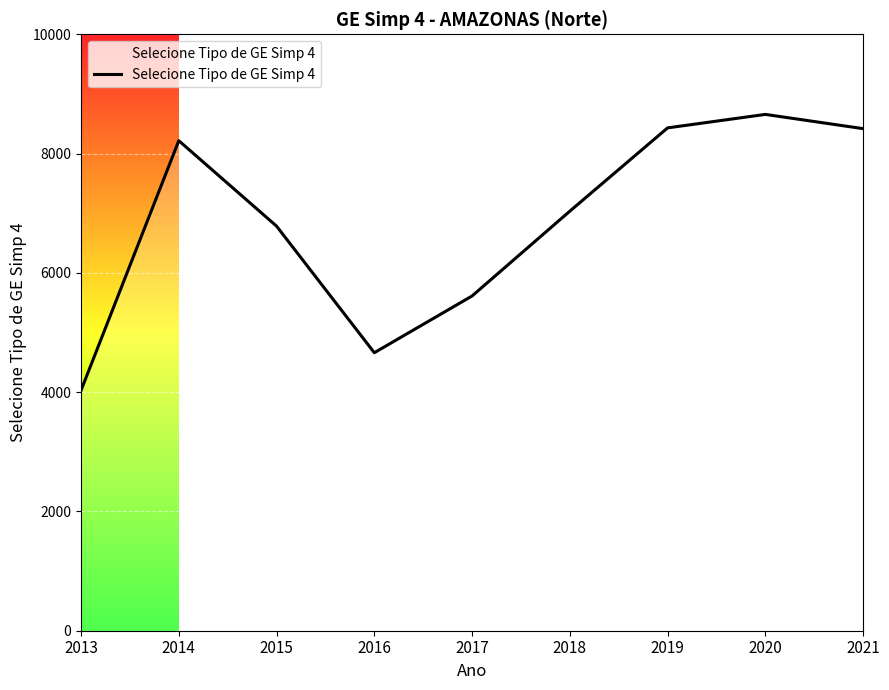

What is the greatest value displayed?

8656.7